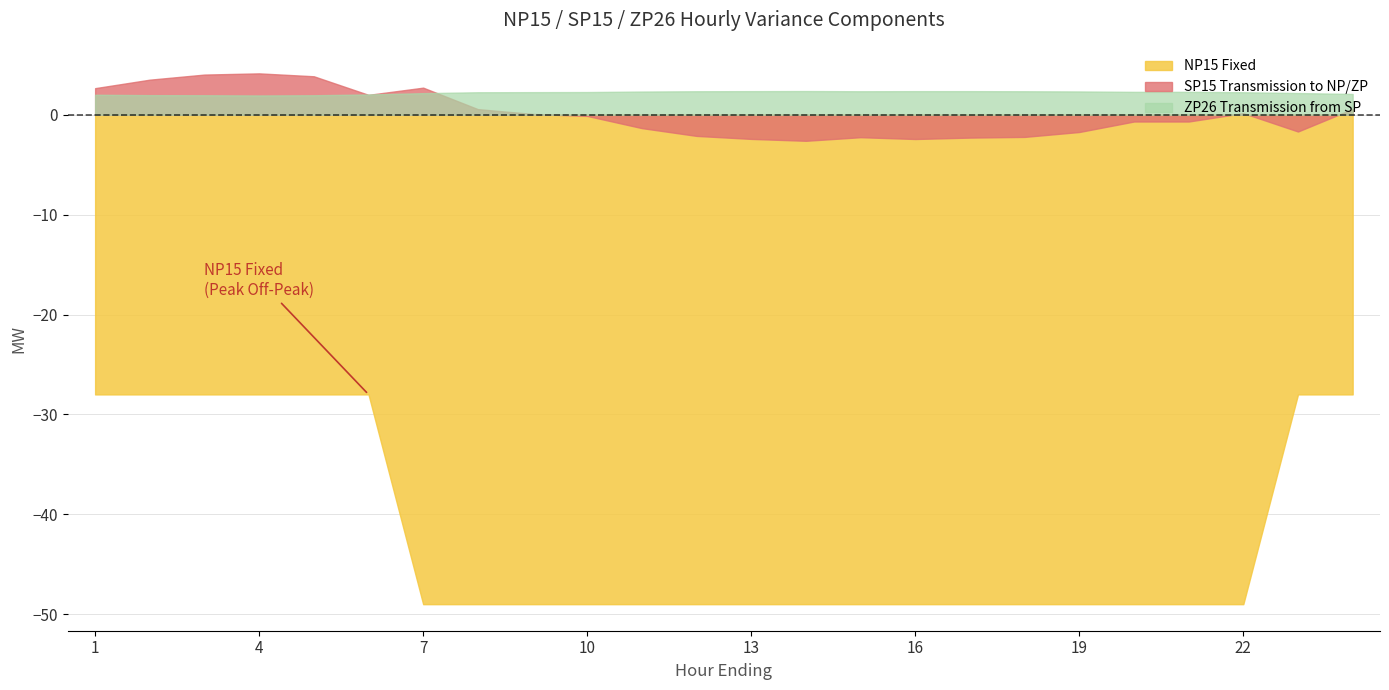

Which has a higher value, 20 or 19?

20